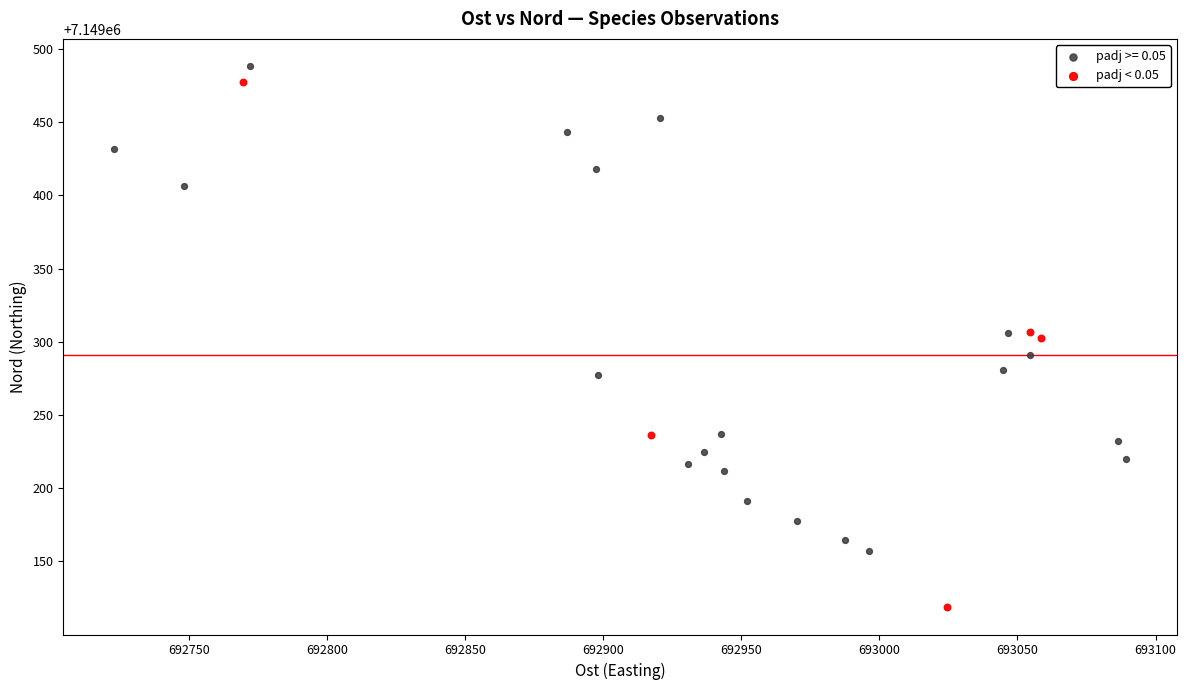

Which series contains the lowest Y value?

padj < 0.05